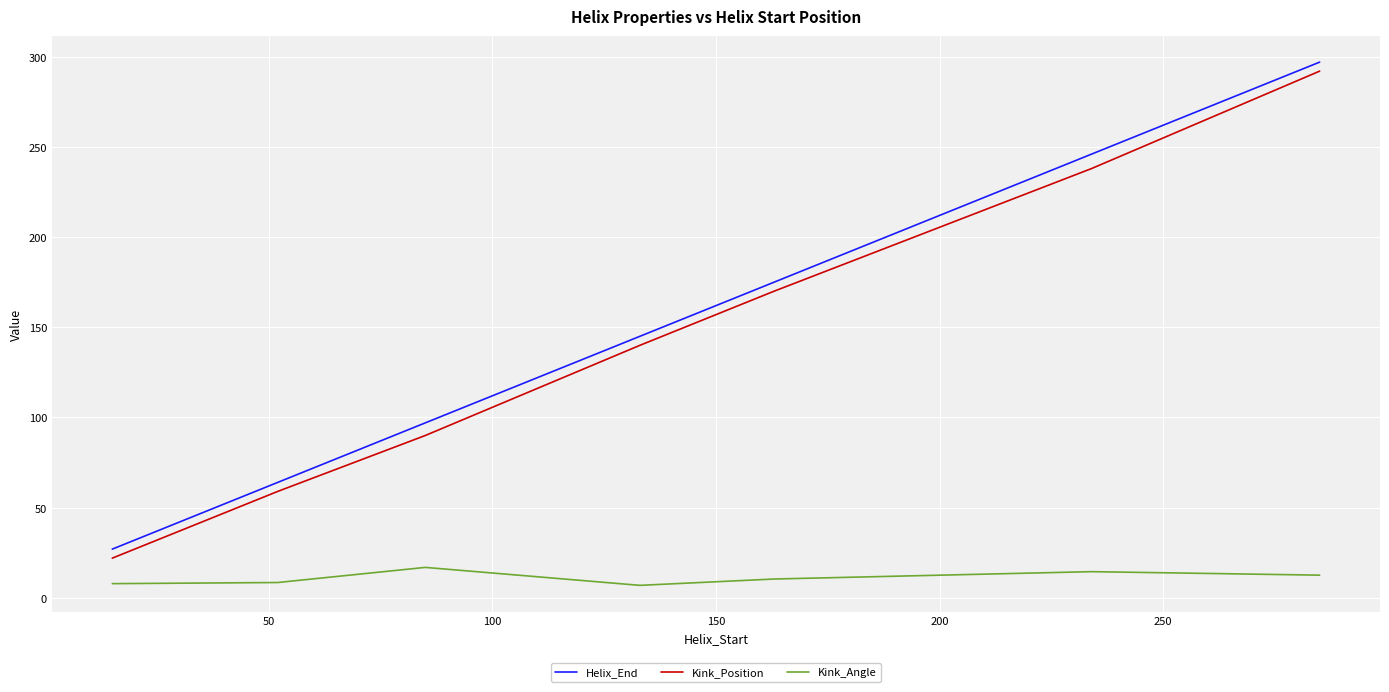

List the series in order of their peak value, highest first.

Helix_End, Kink_Position, Kink_Angle